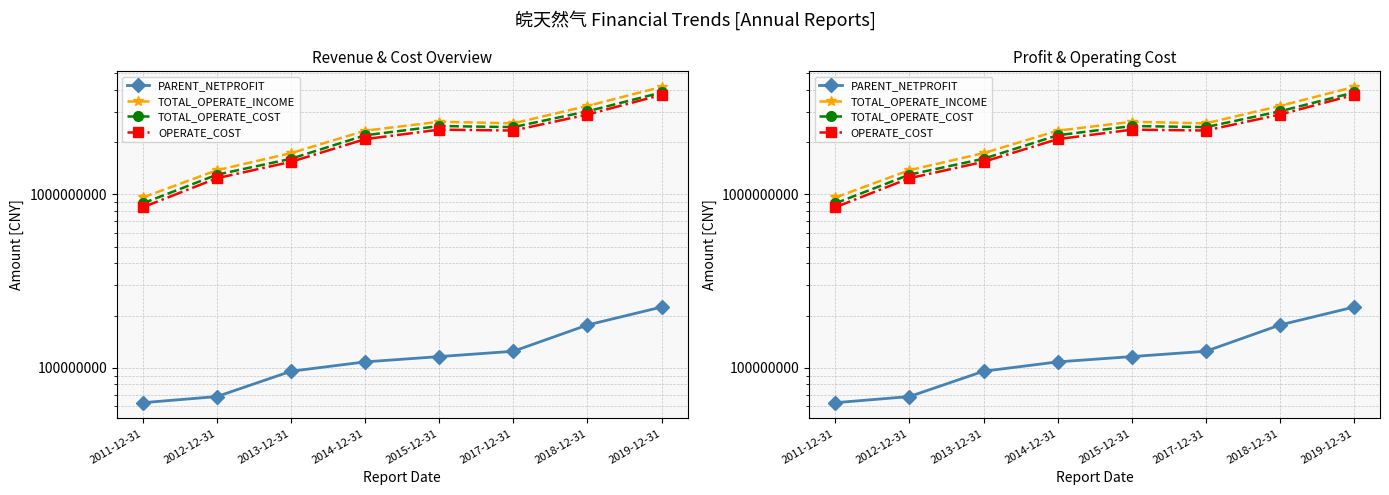

The OPERATE_COST series shows 843331307.9 at 2011-12-31. True or false?

True